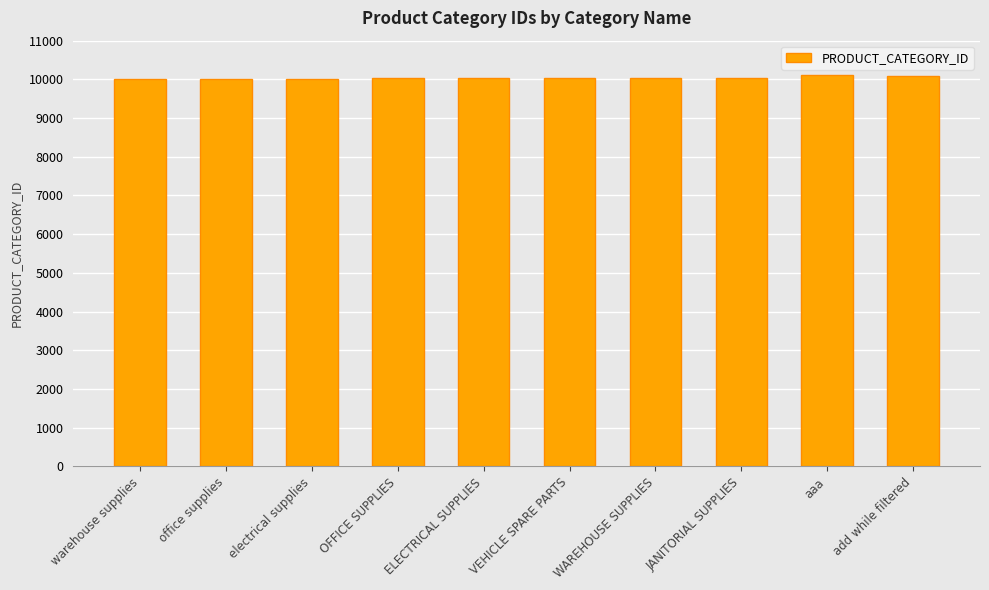

What is the minimum value shown in the chart?

10012